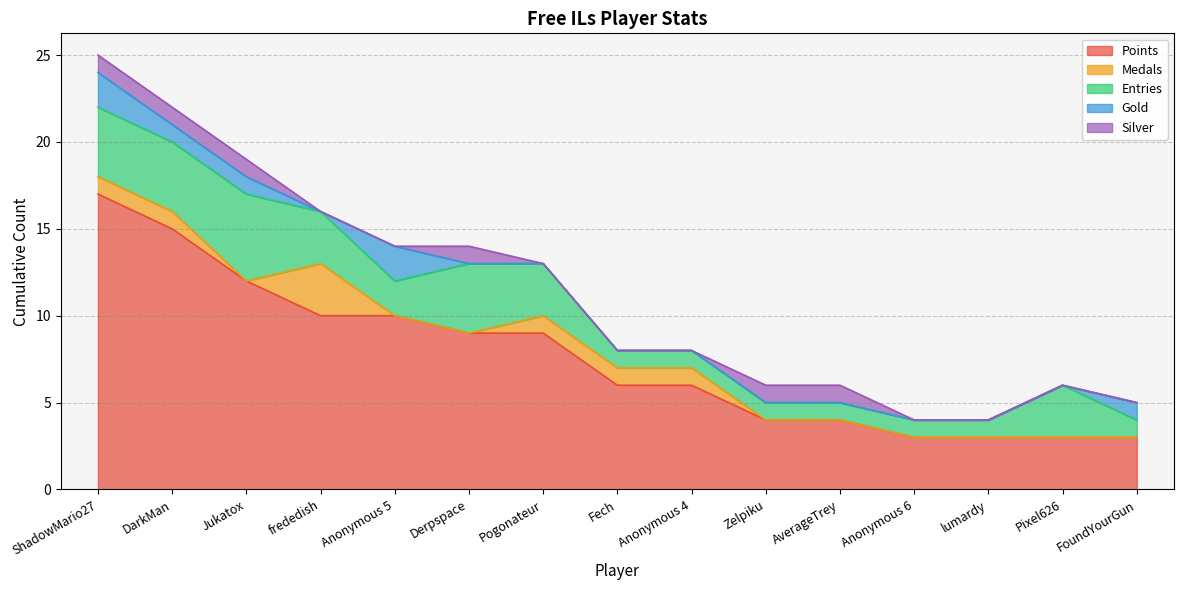

Rank the categories by Silver value from highest to lowest.

ShadowMario27, DarkMan, Jukatox, Derpspace, Zelpiku, AverageTrey, frededish, Anonymous 5, Pogonateur, Fech, Anonymous 4, Anonymous 6, lumardy, Pixel626, FoundYourGun